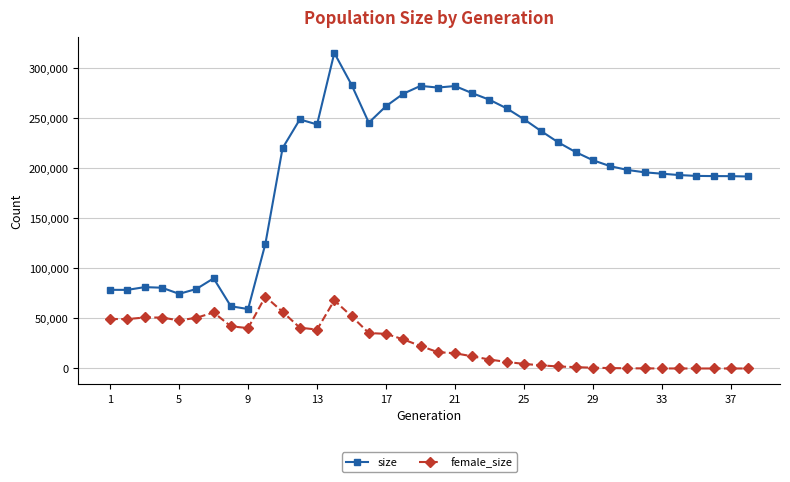

What is the value of the female_size point at the 21st from the left?

15185